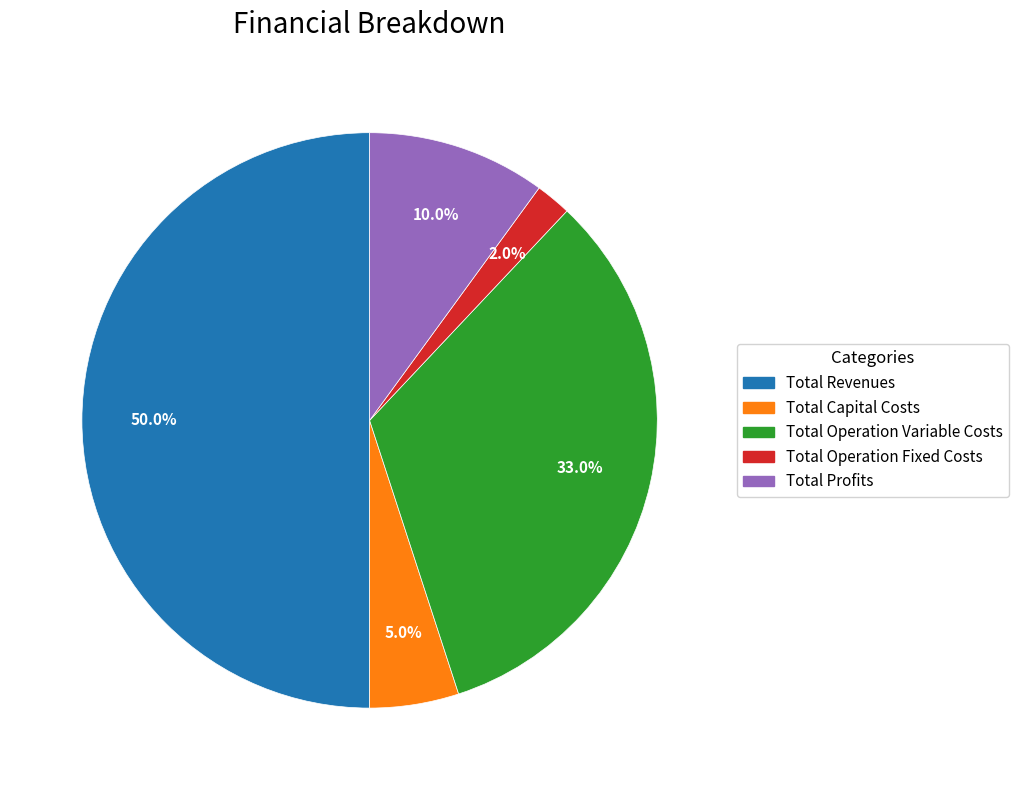

Does Total Capital Costs account for over 50% of the chart?

No